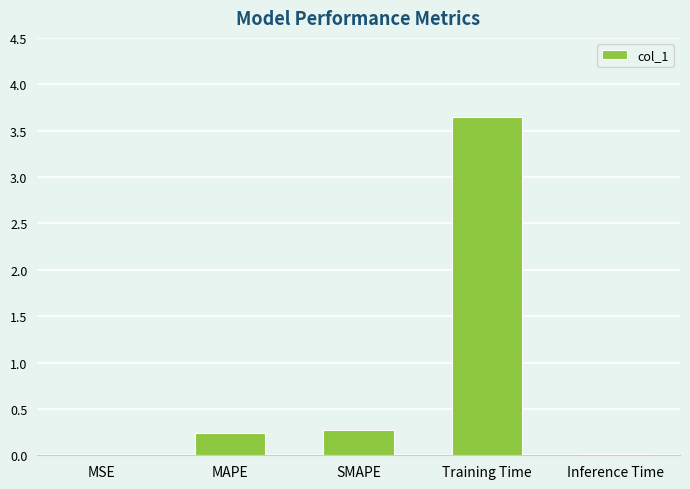

How many data points does each series have?

5